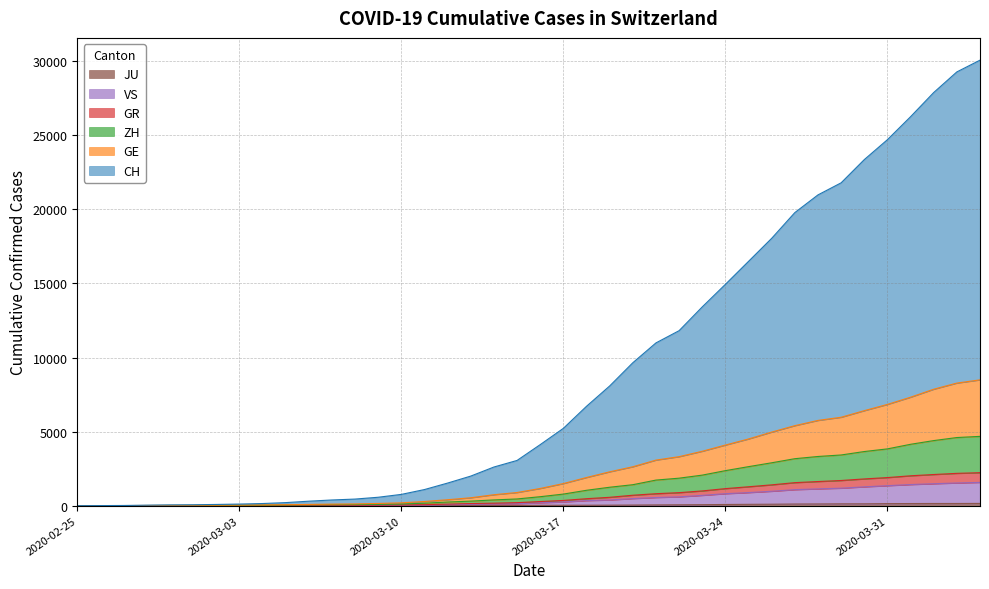

The value of JU at 2020-03-22 is 28. True or false?

False